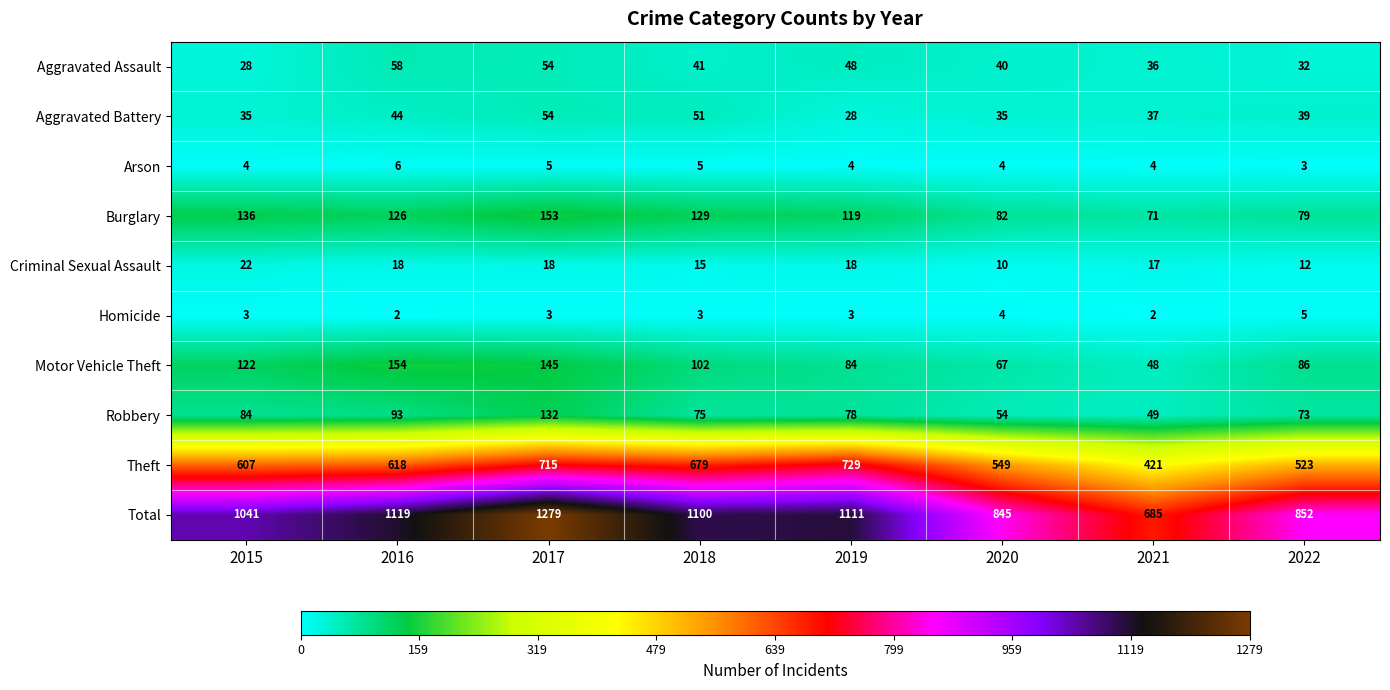

What is the maximum value shown in the chart?

1279